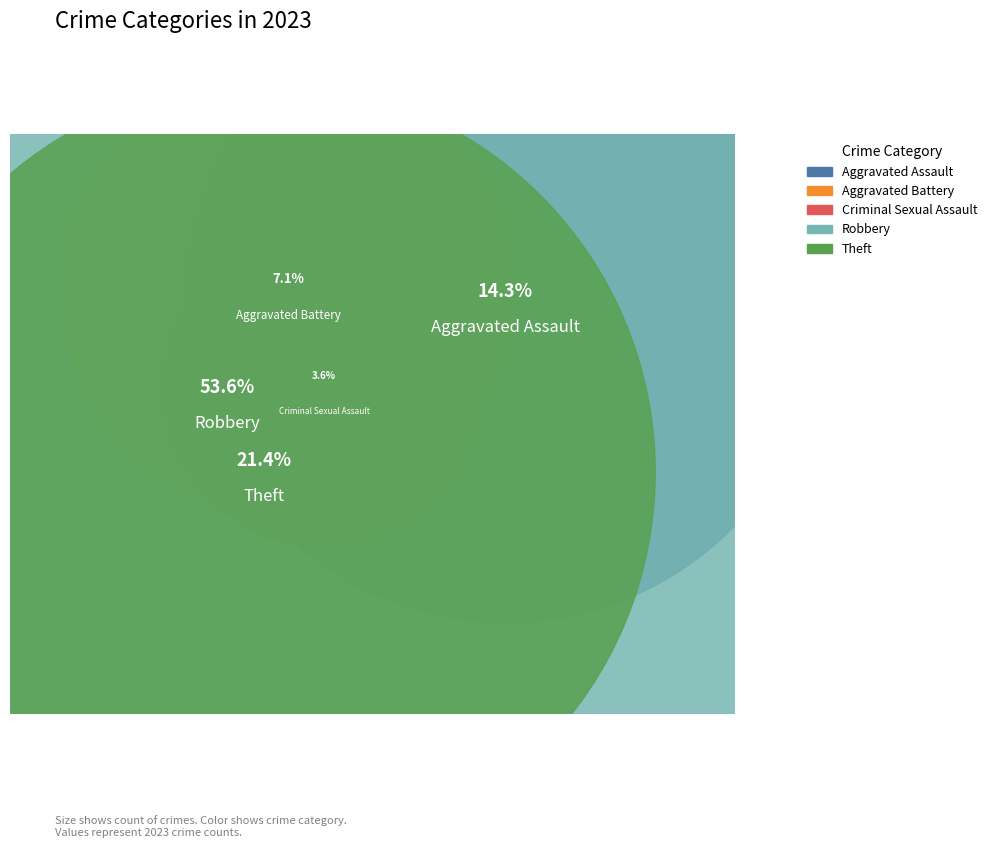

How many segments does this pie chart have?

5